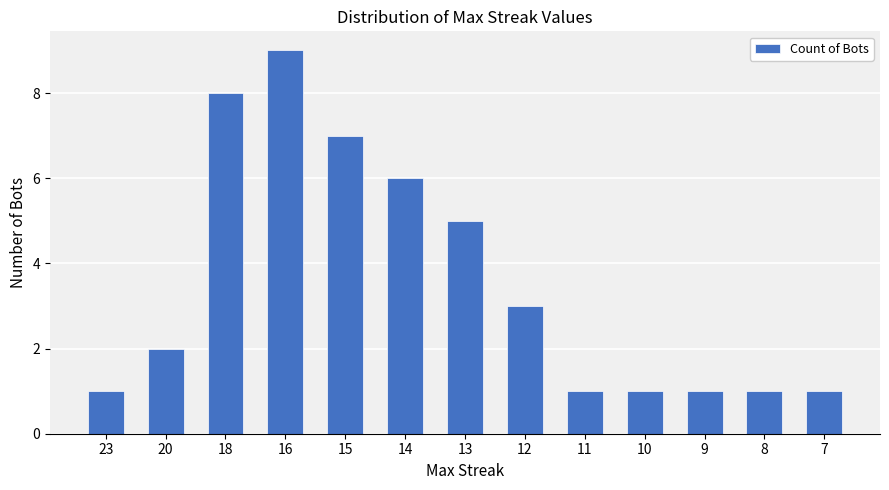

The chart shows a value of 2 at 10. True or false?

False